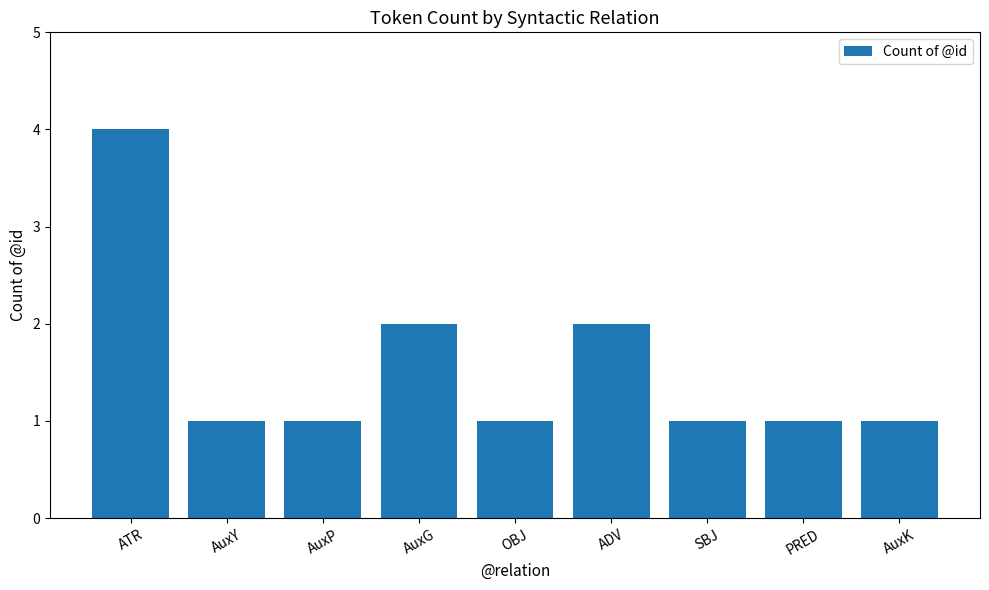

Approximately how many times larger is the value at ATR compared to PRED?

4.0